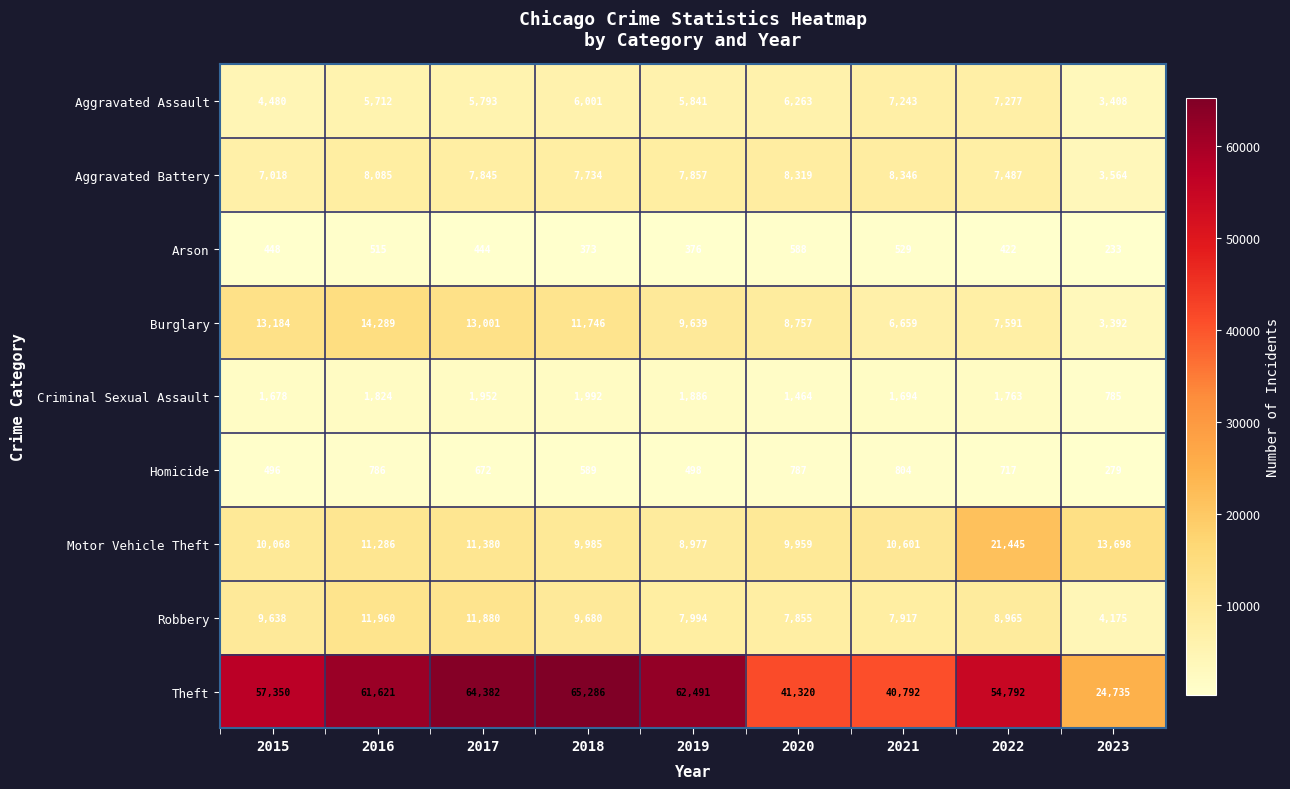

Which series has the largest total across all categories?

Theft